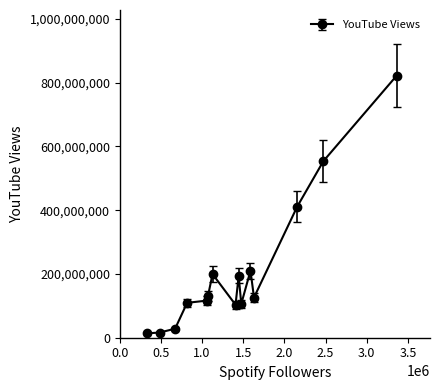

What is the average value?

209541754